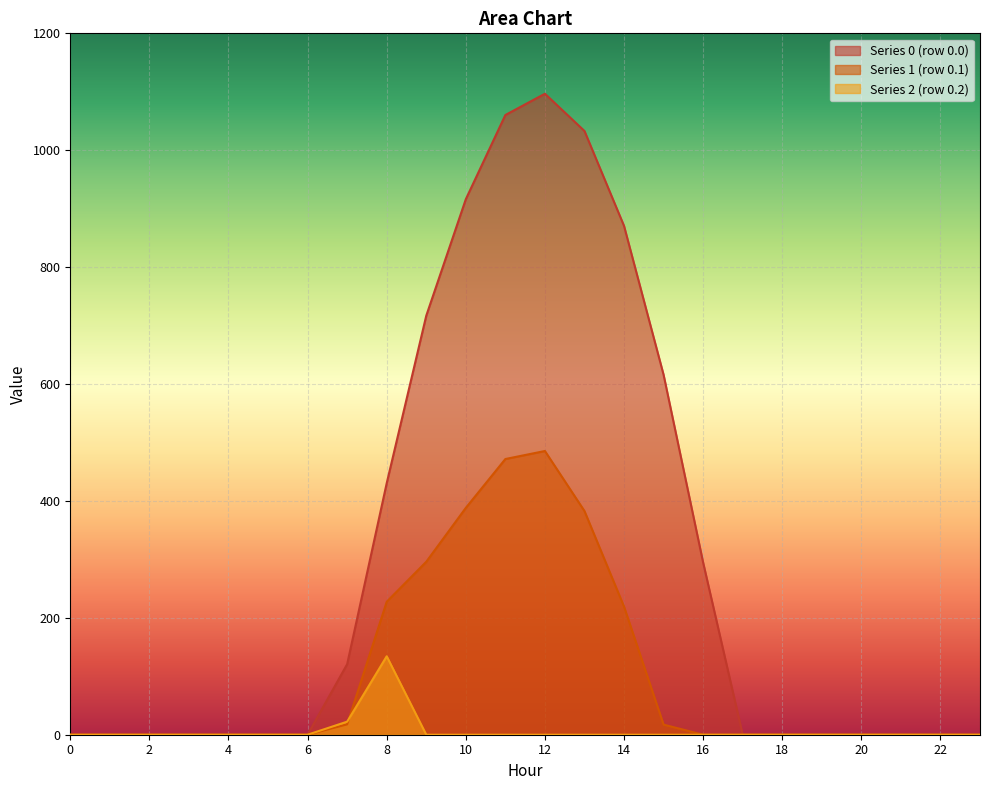

Does the chart display data point markers on the line(s)?

No